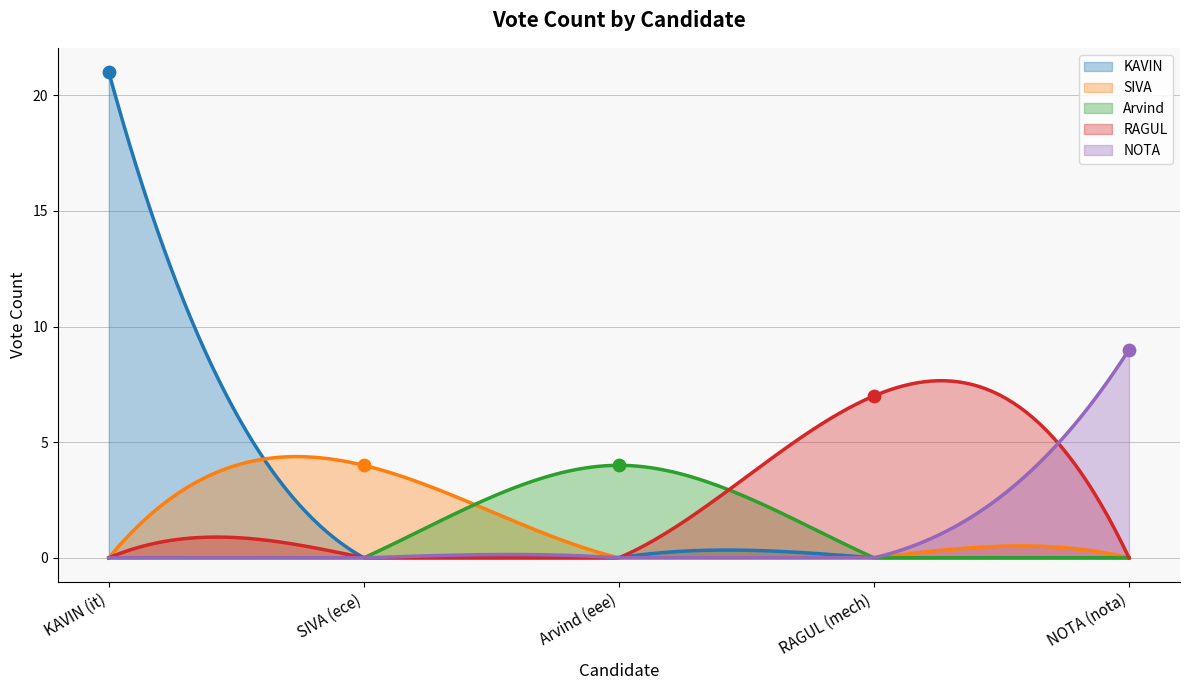

What is the ratio of the value at RAGUL (mech) to the value at SIVA (ece)?

1.8